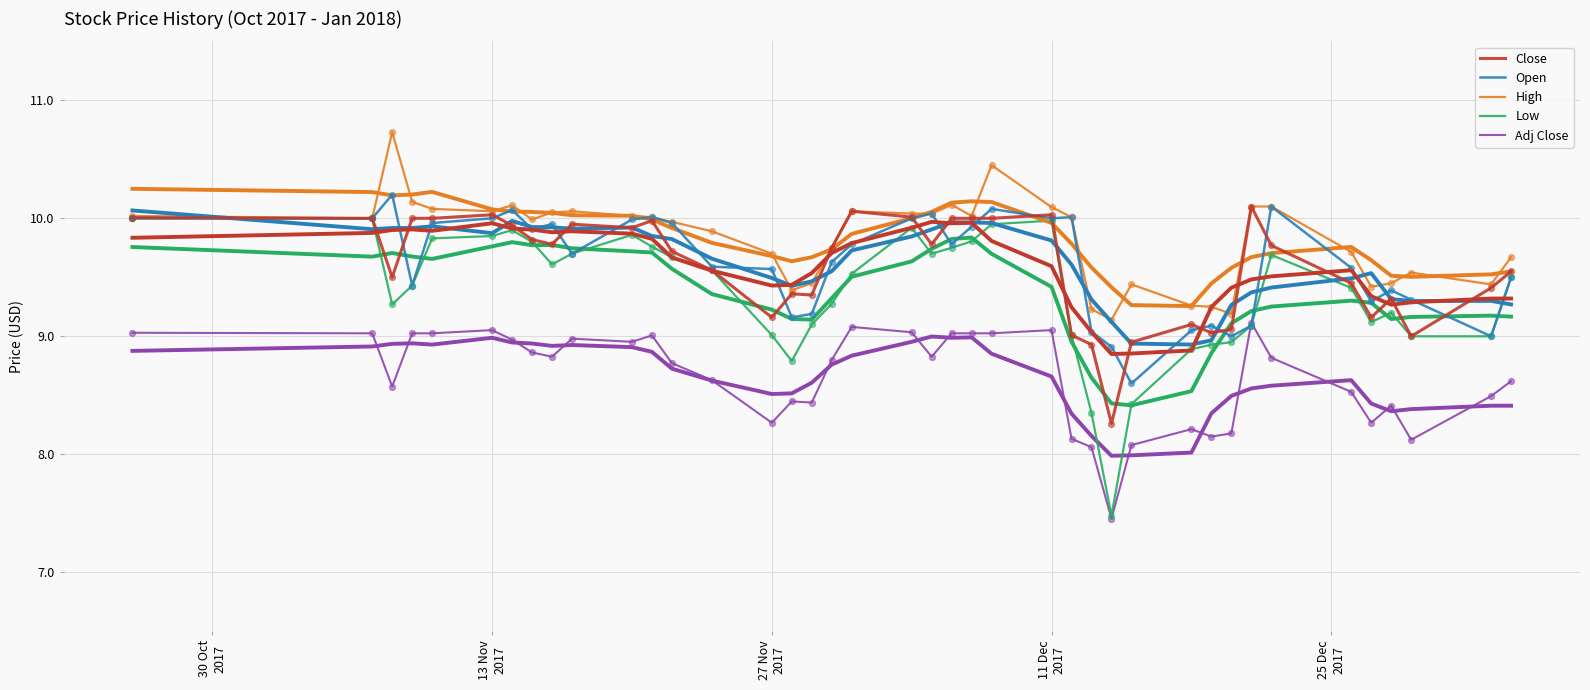

What are all the series names shown in the legend?

Close, Open, High, Low, Adj Close